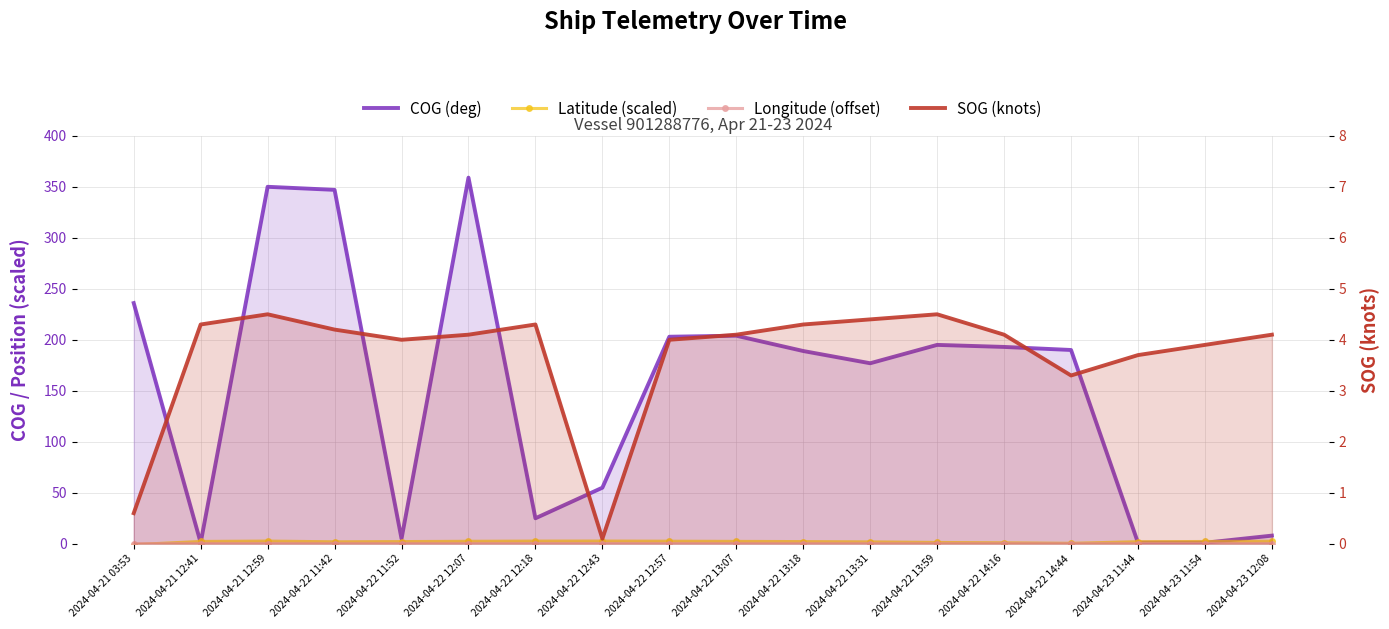

Which series has the widest spread of values?

COG (deg)